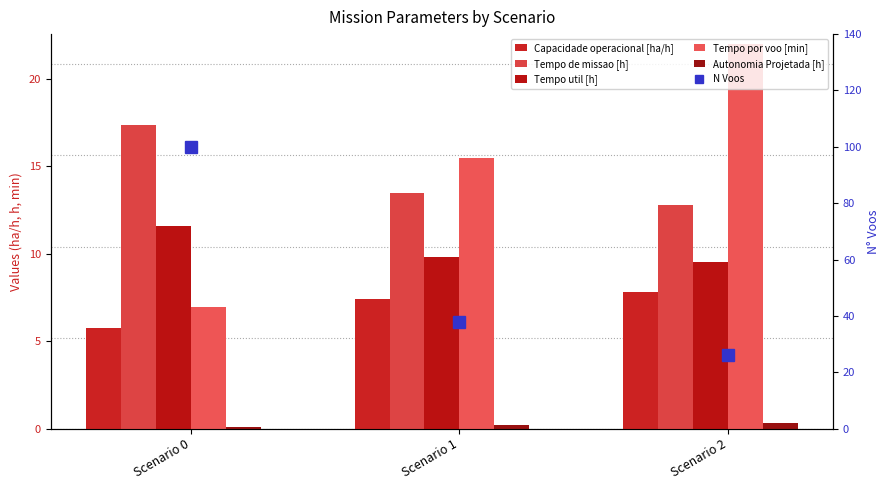

The Tempo util [h] series shows 5.9 at Scenario 1. True or false?

False